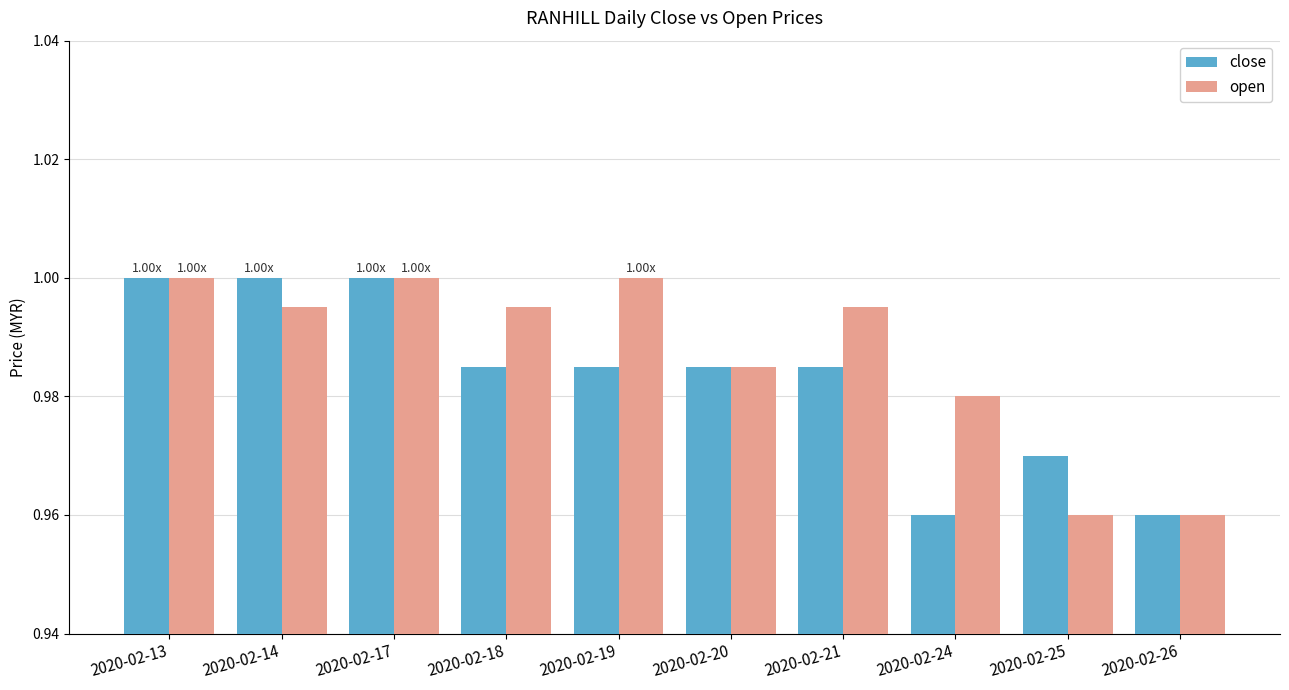

What is the total value across all series at 2020-02-18?

2.0